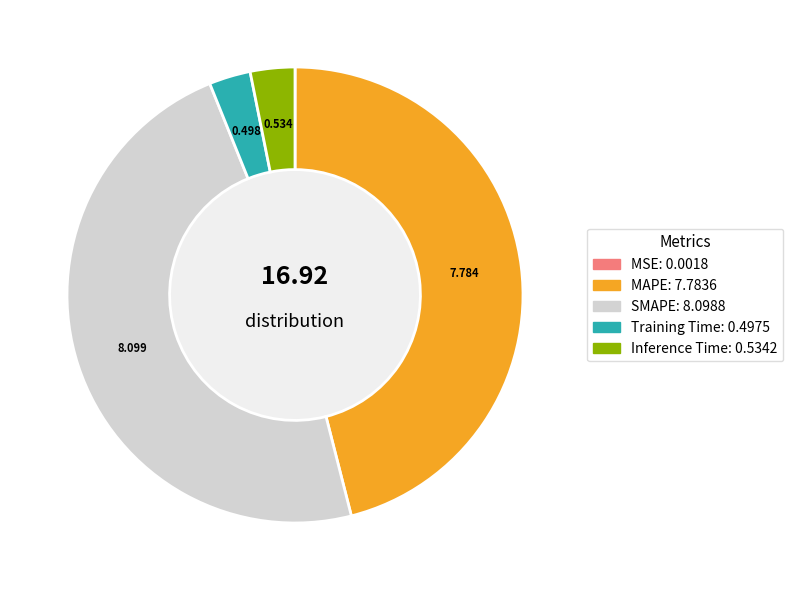

Which has a higher value, Inference Time or MAPE?

MAPE